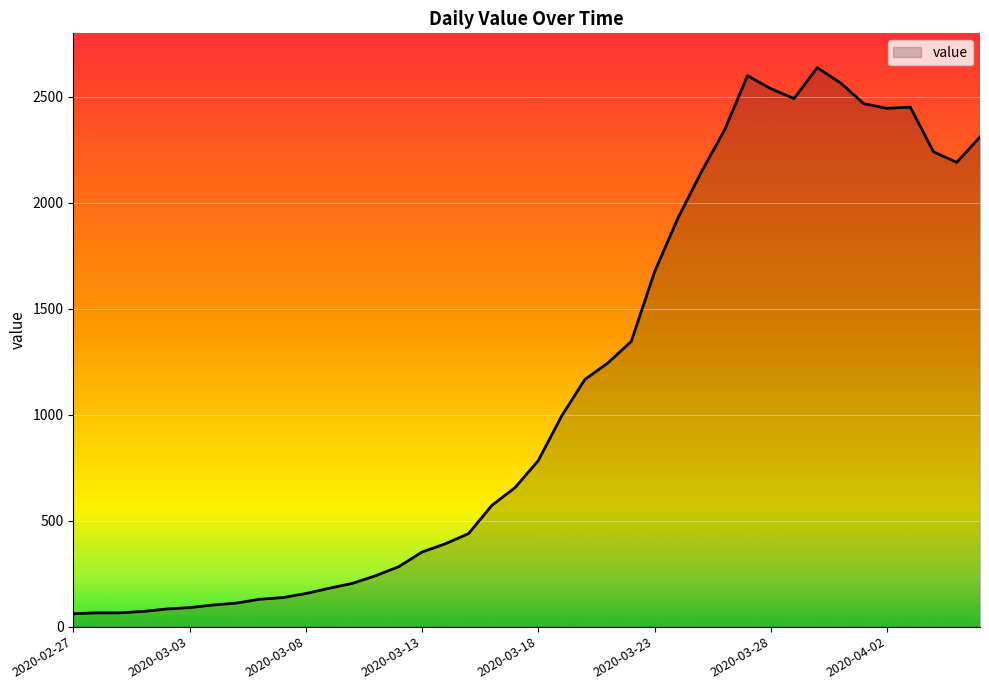

What is the difference between the maximum and minimum values?

2577